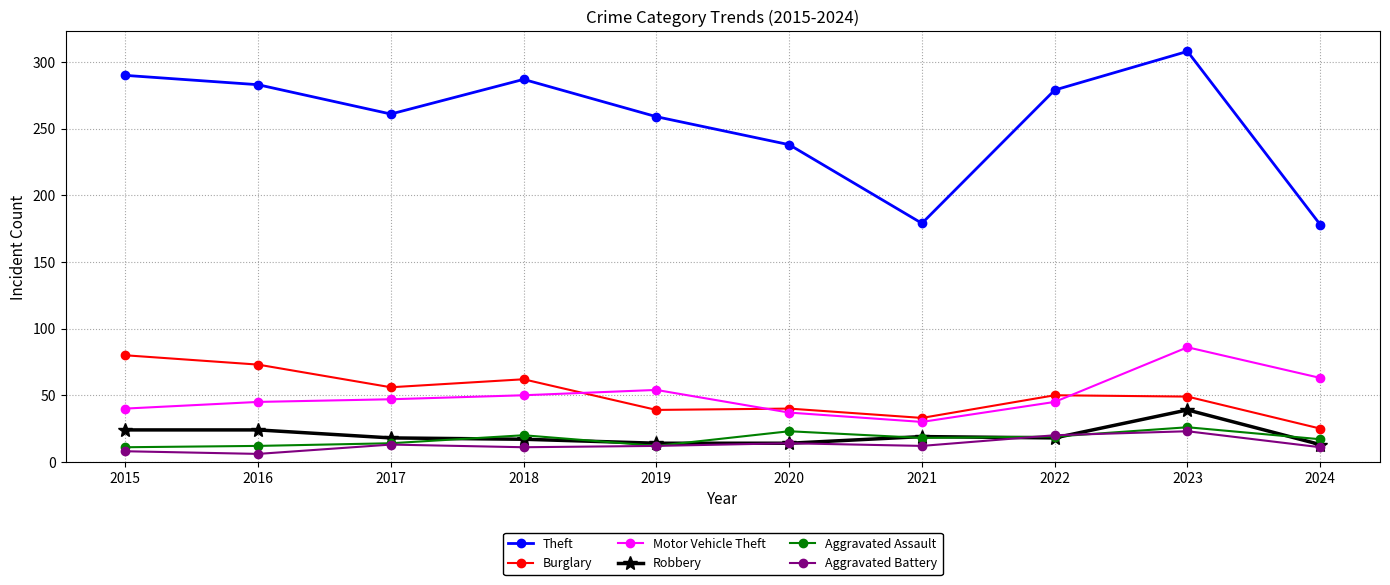

Is the value of Motor Vehicle Theft at 2016 greater than the value of Burglary at 2020?

Yes